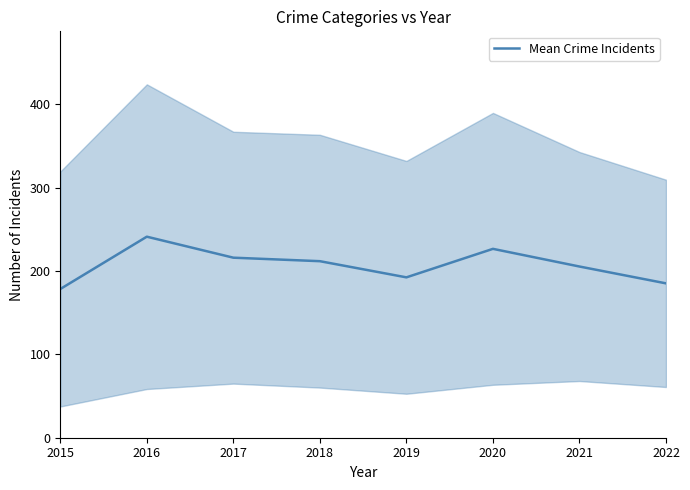

Reading left to right, what are all the values shown in this chart?

178.4	241.2	216.0	211.8	192.4	226.6	205.4	185.2